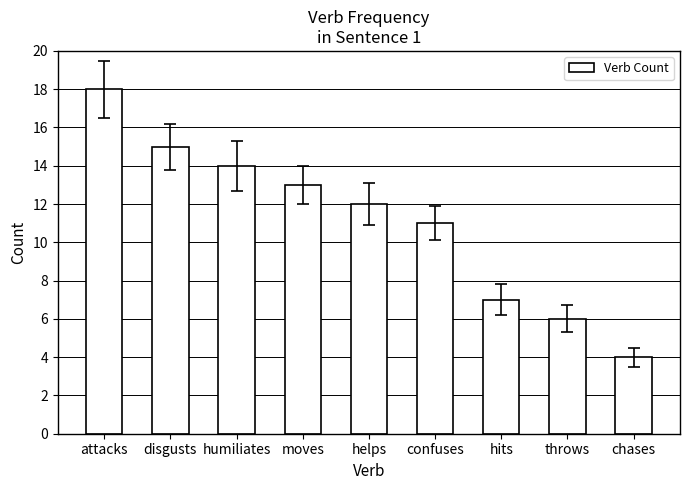

What is the average value?

11